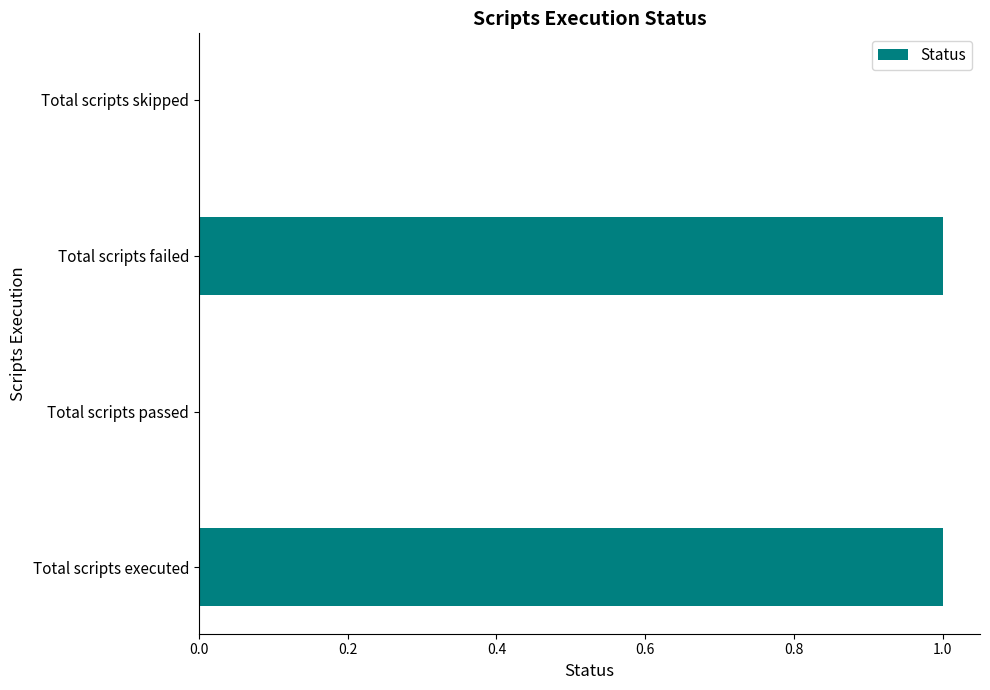

Reading bottom to top, extract all data points from this chart.

Total scripts executed=1	Total scripts passed=0	Total scripts failed=1	Total scripts skipped=0